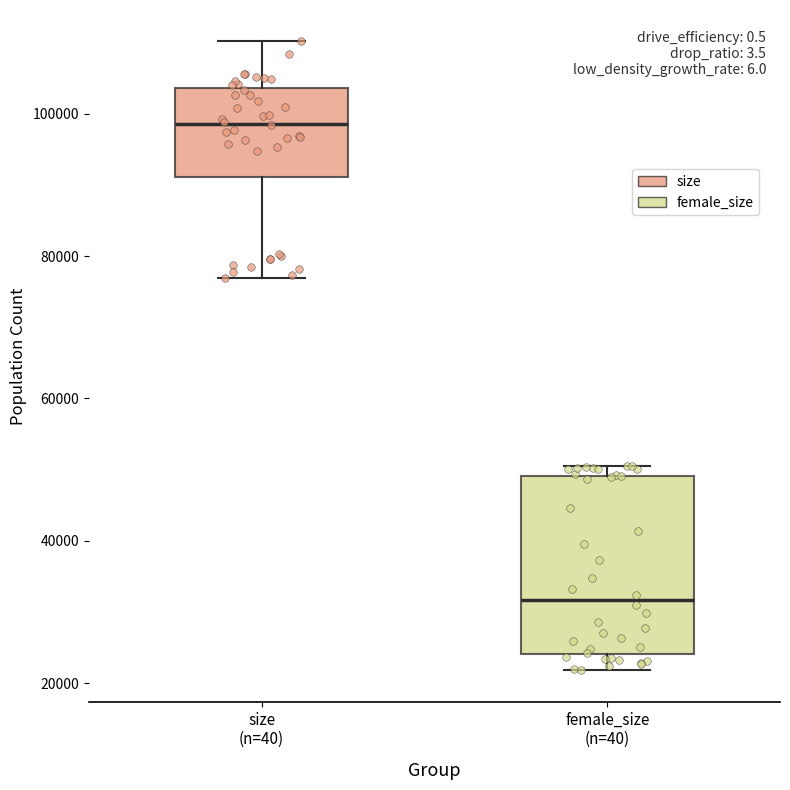

Which box has the highest median line?

size (n=40)